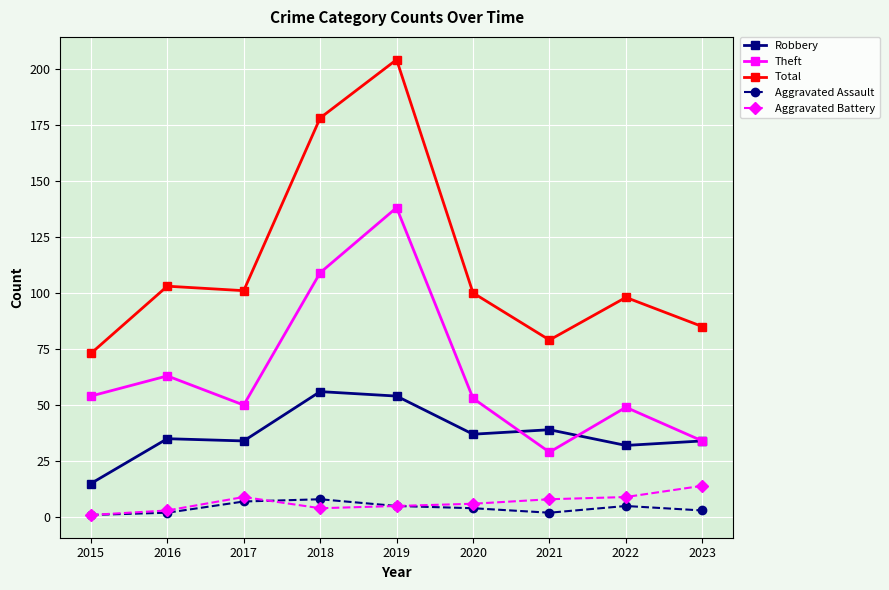

How many data points in Aggravated Battery are less than 6?

4